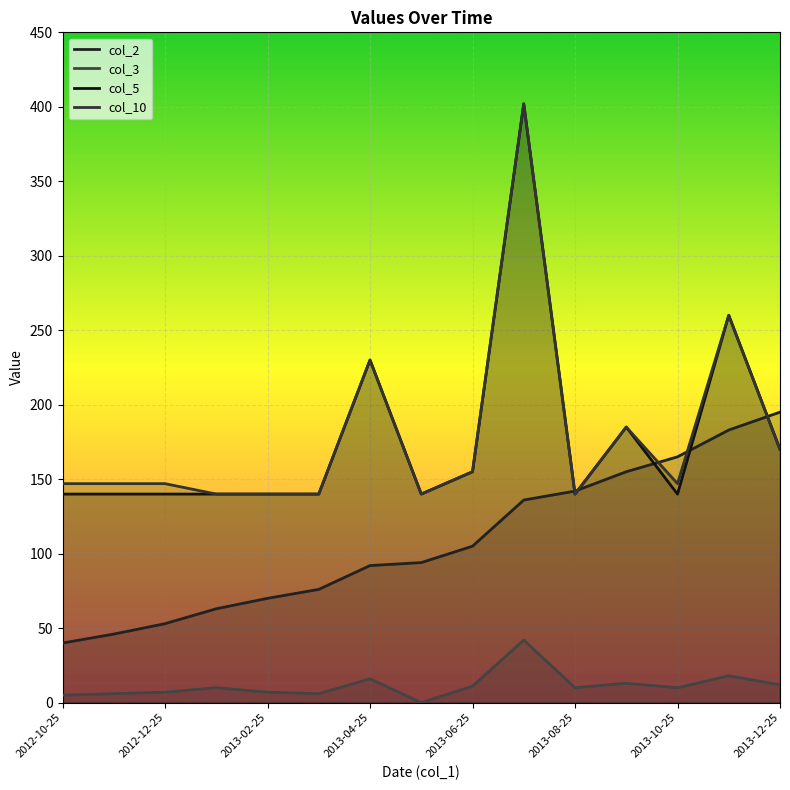

How many distinct data groups are displayed?

4